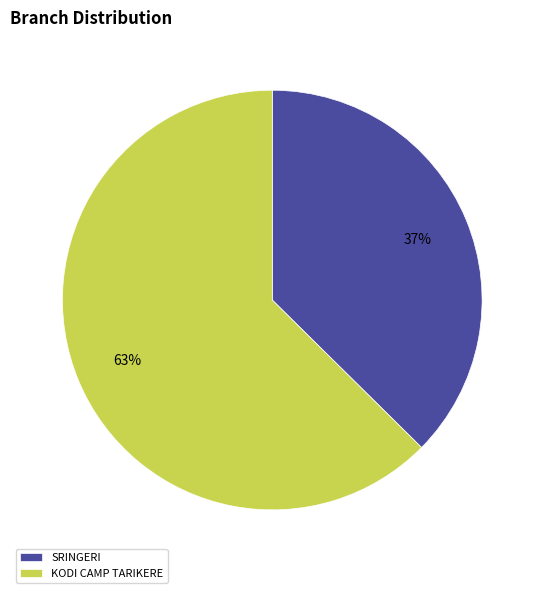

What is the majority slice?

KODI CAMP TARIKERE